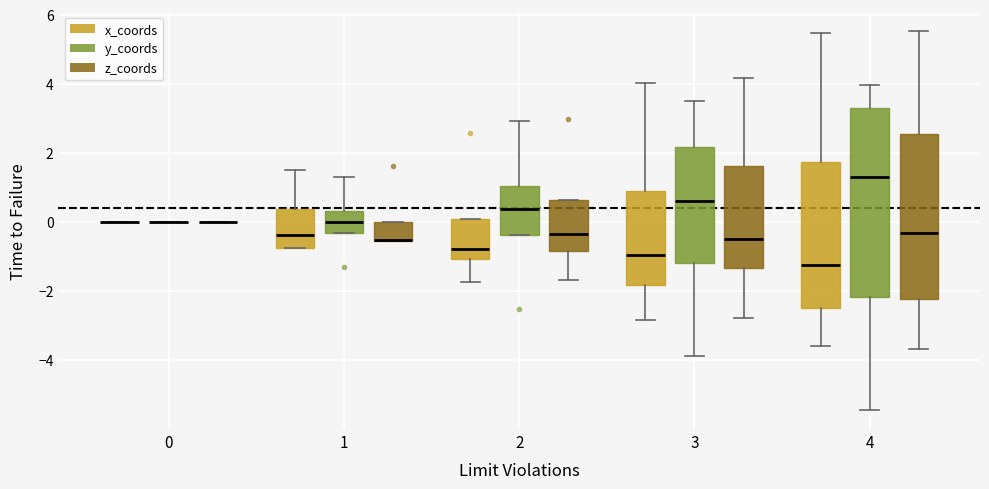

Where does the median line of the box for 3 (z_coords) sit on the y-axis? The values are not printed on the chart, so give them approximately, as read against the axis.

-0.4